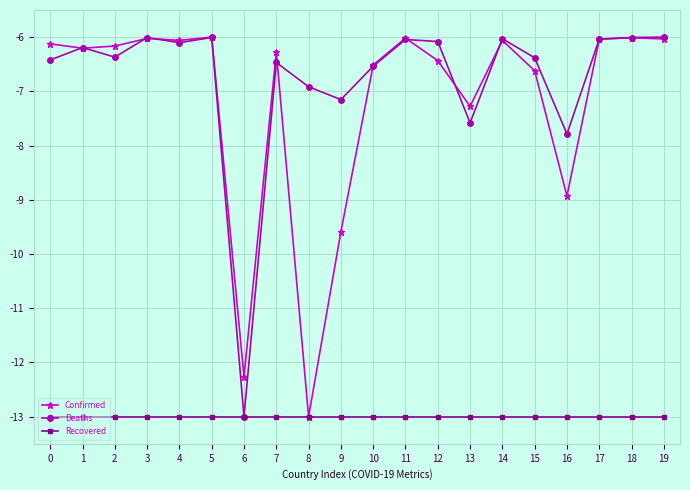

What is the value of the Confirmed point at the 20th from the left?

-6.0